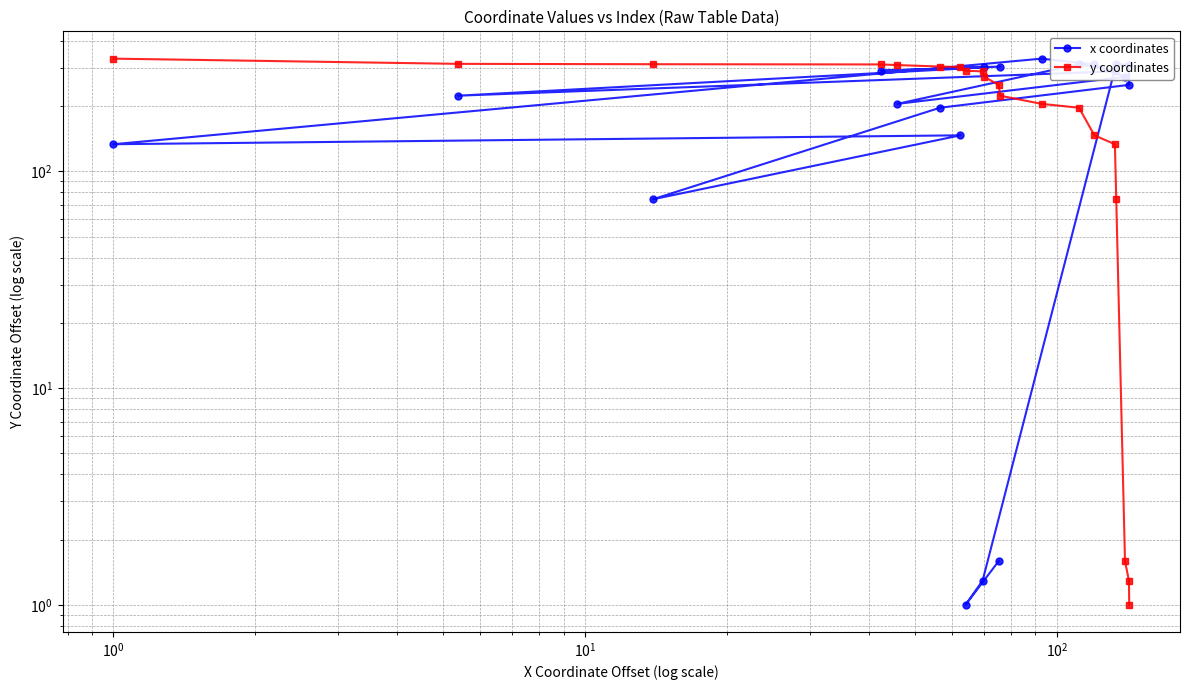

What is the value of the x coordinates point at the 8th from the left?

273.0